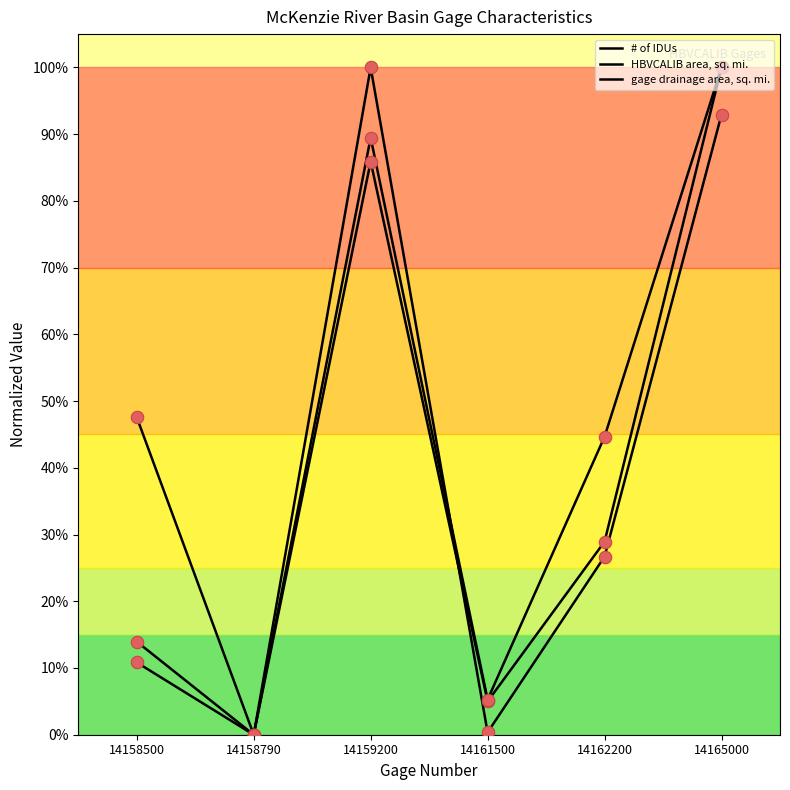

What is the total value across all series at 14161500?

0.1